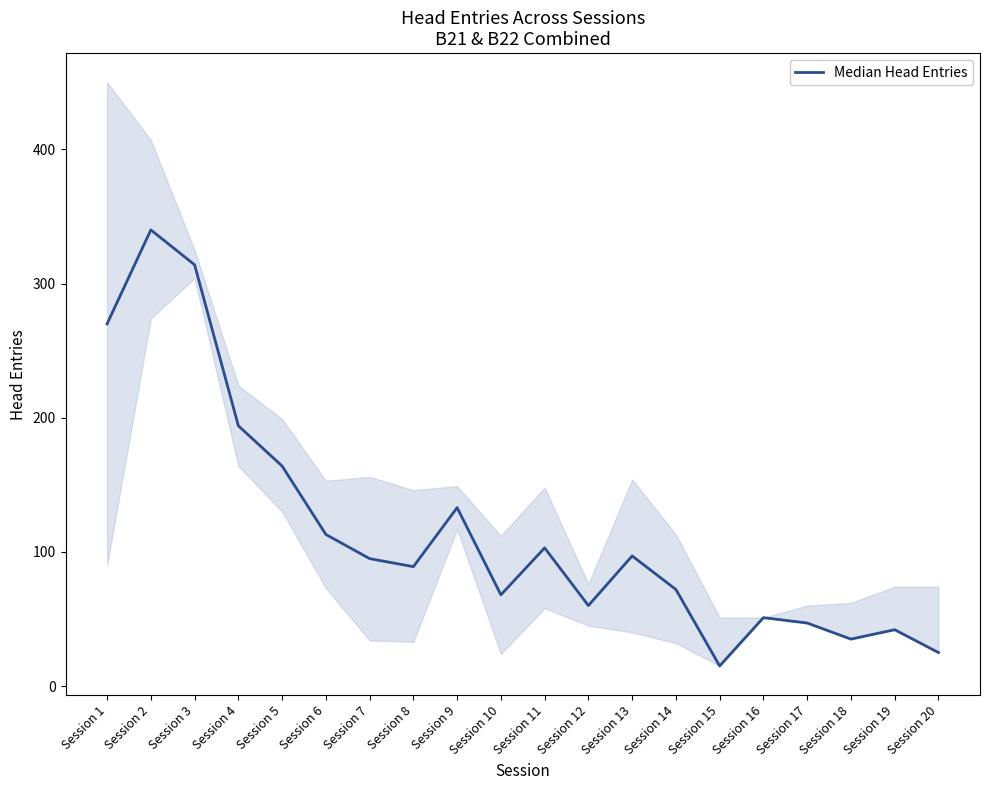

How many interior local peaks (higher than both neighbors) does the data have?

6